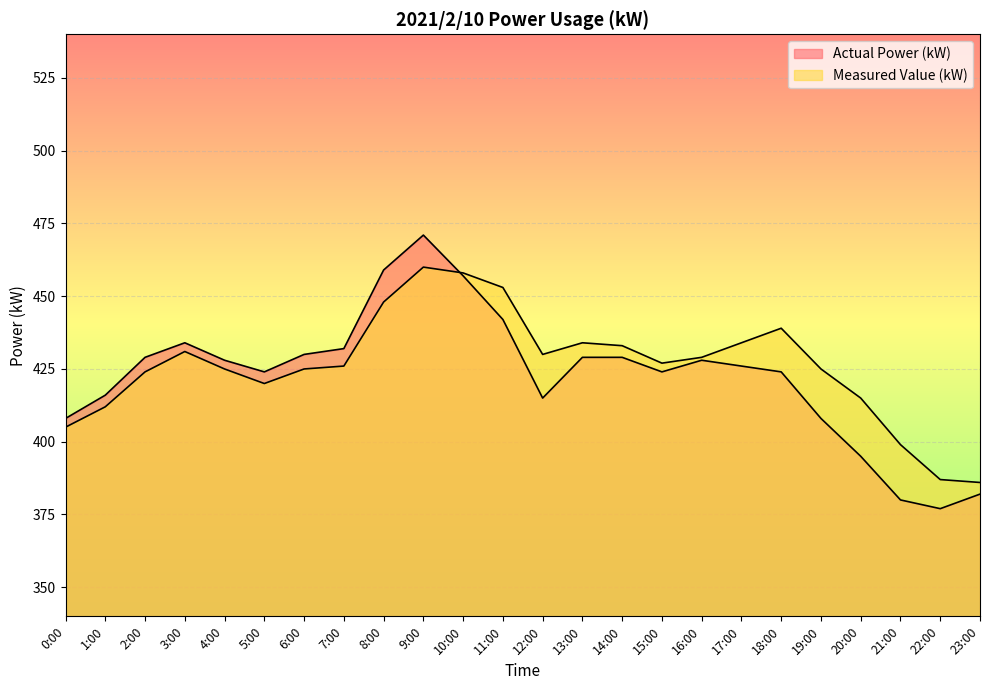

Which series has the largest range (max minus min)?

Actual Power (kW)